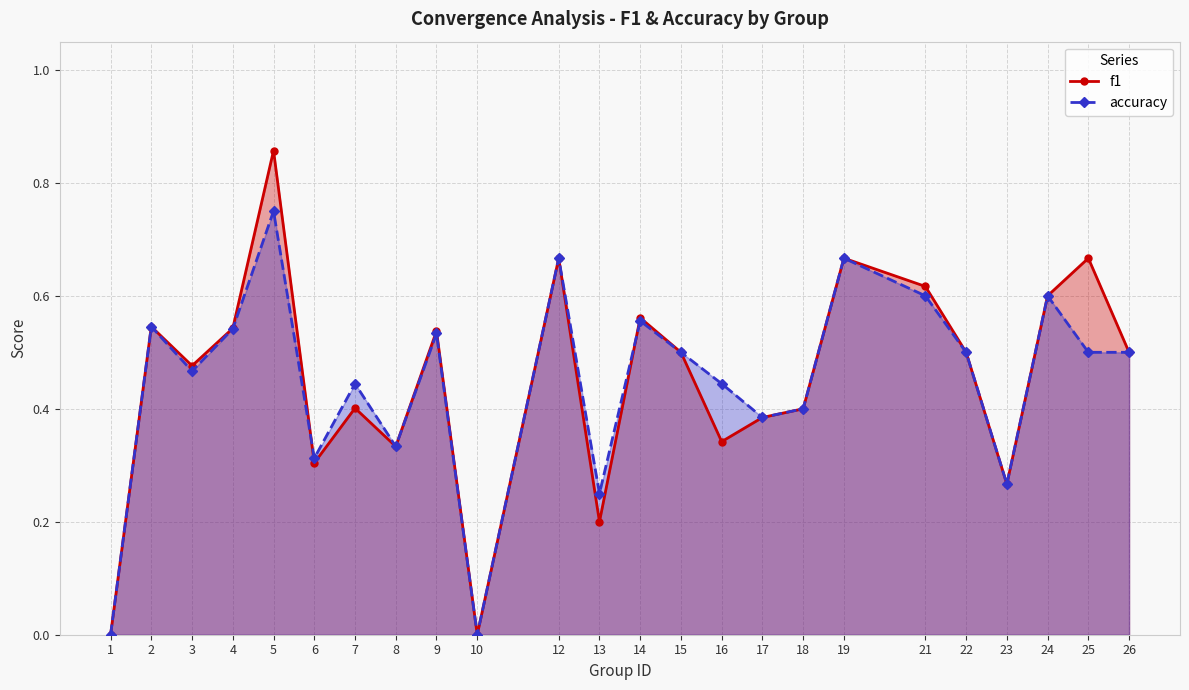

Is it true that f1 equals 0.7 at 25?

True